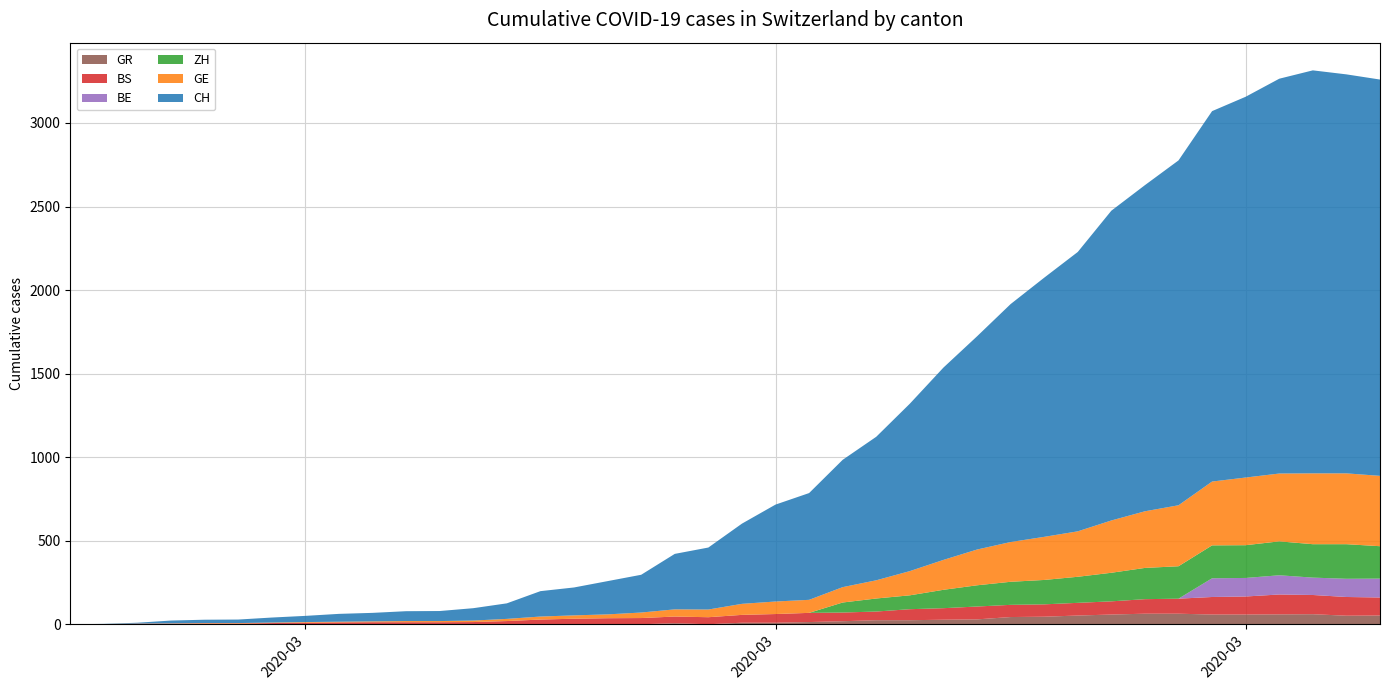

Reading right to left, transcribe all the data shown in this chart.

BS: 2020-04-04=108	2020-04-03=112	2020-04-02=115	2020-04-01=119	2020-03-31=108	2020-03-30=105	2020-03-29=90	2020-03-28=87	2020-03-27=79	2020-03-26=76	2020-03-25=74	2020-03-24=73	2020-03-23=77	2020-03-22=69	2020-03-21=66	2020-03-20=52	2020-03-19=52	2020-03-18=55	2020-03-17=52	2020-03-16=47	2020-03-15=42	2020-03-14=40	2020-03-13=37	2020-03-12=36	2020-03-11=33	2020-03-10=28	2020-03-09=19	2020-03-08=13	2020-03-07=12	2020-03-06=12	2020-03-05=12	2020-03-04=11	2020-03-03=9	2020-03-02=7	2020-03-01=4	2020-02-29=4	2020-02-28=3	2020-02-27=3	2020-02-26=0	2020-02-25=0
GE: 2020-04-04=421	2020-04-03=424	2020-04-02=424	2020-04-01=406	2020-03-31=405	2020-03-30=382	2020-03-29=365	2020-03-28=339	2020-03-27=313	2020-03-26=272	2020-03-25=258	2020-03-24=238	2020-03-23=214	2020-03-22=179	2020-03-21=145	2020-03-20=109	2020-03-19=92	2020-03-18=78	2020-03-17=75	2020-03-16=66	2020-03-15=46	2020-03-14=43	2020-03-13=33	2020-03-12=23	2020-03-11=20	2020-03-10=18	2020-03-09=13	2020-03-08=9	2020-03-07=7	2020-03-06=7	2020-03-05=5	2020-03-04=4	2020-03-03=4	2020-03-02=3	2020-03-01=3	2020-02-29=3	2020-02-28=2	2020-02-27=1	2020-02-26=1	2020-02-25=0
GR: 2020-04-04=52	2020-04-03=51	2020-04-02=60	2020-04-01=59	2020-03-31=58	2020-03-30=58	2020-03-29=63	2020-03-28=63	2020-03-27=58	2020-03-26=52	2020-03-25=45	2020-03-24=43	2020-03-23=29	2020-03-22=27	2020-03-21=24	2020-03-20=24	2020-03-19=18	2020-03-18=13	2020-03-17=9	2020-03-16=9	2020-03-15=0	2020-03-14=6	2020-03-13=0	2020-03-12=0	2020-03-11=0	2020-03-10=0	2020-03-09=0	2020-03-08=0	2020-03-07=0	2020-03-06=0	2020-03-05=0	2020-03-04=0	2020-03-03=0	2020-03-02=0	2020-03-01=0	2020-02-29=0	2020-02-28=0	2020-02-27=0	2020-02-26=0	2020-02-25=0
ZH: 2020-04-04=194	2020-04-03=207	2020-04-02=200	2020-04-01=203	2020-03-31=196	2020-03-30=197	2020-03-29=194	2020-03-28=187	2020-03-27=171	2020-03-26=156	2020-03-25=146	2020-03-24=138	2020-03-23=127	2020-03-22=110	2020-03-21=83	2020-03-20=78	2020-03-19=60	2020-03-18=0	2020-03-17=0	2020-03-16=0	2020-03-15=0	2020-03-14=0	2020-03-13=0	2020-03-12=0	2020-03-11=0	2020-03-10=0	2020-03-09=0	2020-03-08=0	2020-03-07=0	2020-03-06=0	2020-03-05=0	2020-03-04=0	2020-03-03=0	2020-03-02=0	2020-03-01=0	2020-02-29=0	2020-02-28=0	2020-02-27=0	2020-02-26=0	2020-02-25=0
BE: 2020-04-04=113	2020-04-03=109	2020-04-02=104	2020-04-01=115	2020-03-31=111	2020-03-30=112	2020-03-29=0	2020-03-28=0	2020-03-27=0	2020-03-26=0	2020-03-25=0	2020-03-24=0	2020-03-23=0	2020-03-22=0	2020-03-21=0	2020-03-20=0	2020-03-19=0	2020-03-18=0	2020-03-17=0	2020-03-16=0	2020-03-15=0	2020-03-14=0	2020-03-13=0	2020-03-12=0	2020-03-11=0	2020-03-10=0	2020-03-09=0	2020-03-08=0	2020-03-07=0	2020-03-06=0	2020-03-05=0	2020-03-04=0	2020-03-03=0	2020-03-02=0	2020-03-01=0	2020-02-29=0	2020-02-28=0	2020-02-27=0	2020-02-26=0	2020-02-25=0
CH: 2020-04-04=2372	2020-04-03=2388	2020-04-02=2412	2020-04-01=2363	2020-03-31=2279	2020-03-30=2217	2020-03-29=2064	2020-03-28=1952	2020-03-27=1854	2020-03-26=1672	2020-03-25=1551	2020-03-24=1424	2020-03-23=1276	2020-03-22=1151	2020-03-21=1002	2020-03-20=859	2020-03-19=762	2020-03-18=639	2020-03-17=580	2020-03-16=480	2020-03-15=371	2020-03-14=332	2020-03-13=226	2020-03-12=199	2020-03-11=167	2020-03-10=152	2020-03-09=93	2020-03-08=74	2020-03-07=60	2020-03-06=59	2020-03-05=51	2020-03-04=47	2020-03-03=37	2020-03-02=30	2020-03-01=21	2020-02-29=20	2020-02-28=17	2020-02-27=5	2020-02-26=1	2020-02-25=0